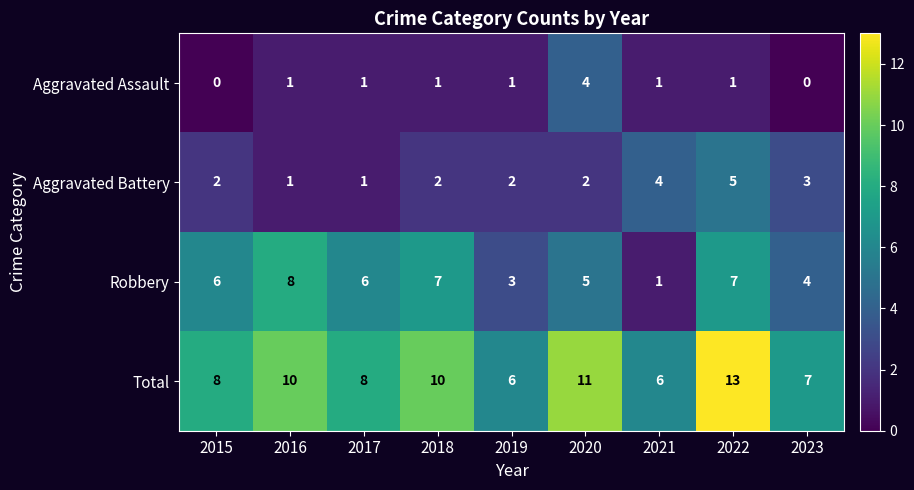

The value of Robbery at 2022 is 12. True or false?

False